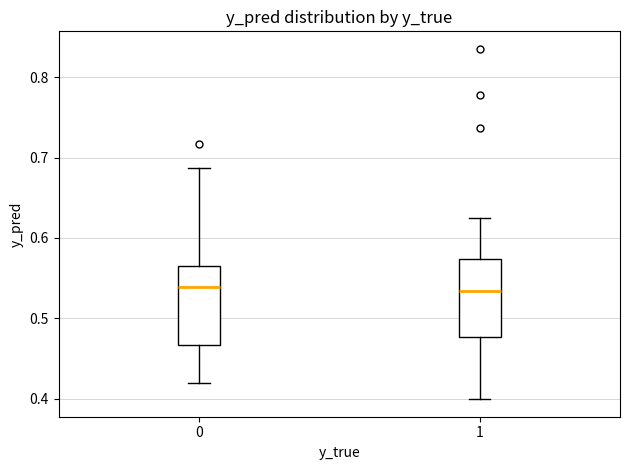

Reading left to right, read every box against the y-axis: the position of its median line, the range the box covers, and the ends of its whiskers. The values are not printed on the chart, so give them approximately, as read against the axis.

0: median 0.54, box 0.47 to 0.56, whiskers 0.42 to 0.69
1: median 0.53, box 0.48 to 0.57, whiskers 0.40 to 0.62